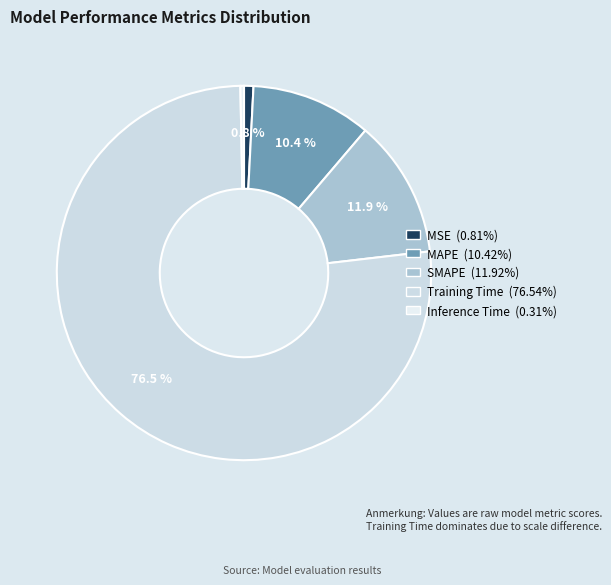

To the nearest percent, what is the difference between the Inference Time and MSE slice percentages?

1%